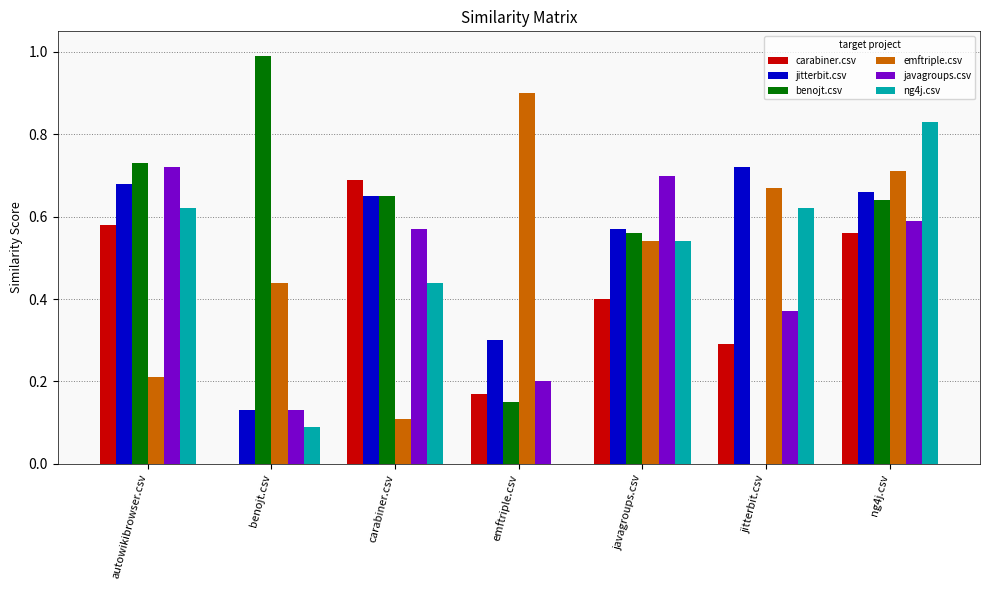

Where is emftriple.csv nearest to the value 0?

carabiner.csv